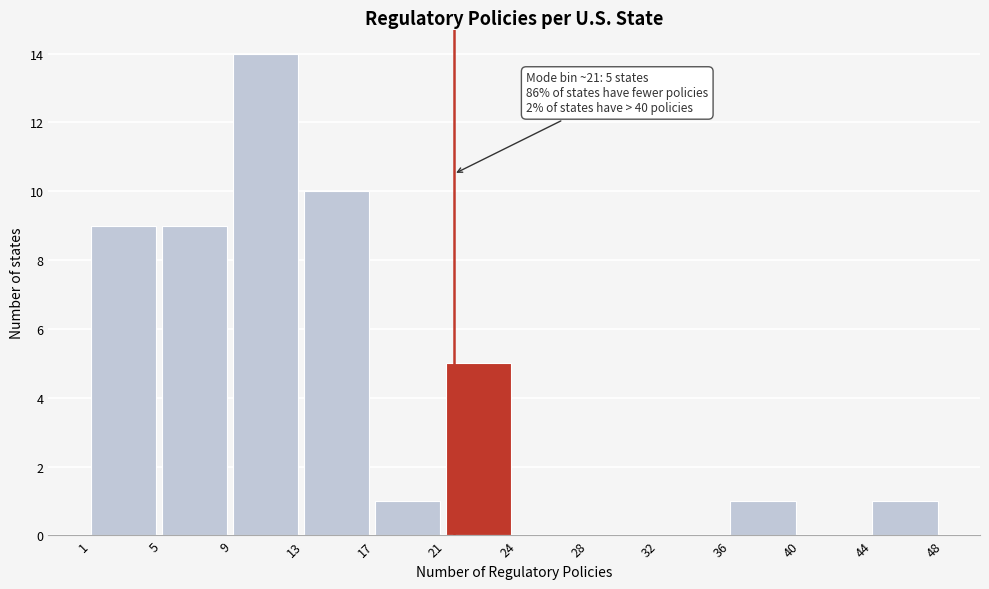

Which range on the x-axis has the tallest bar?

9 to 13